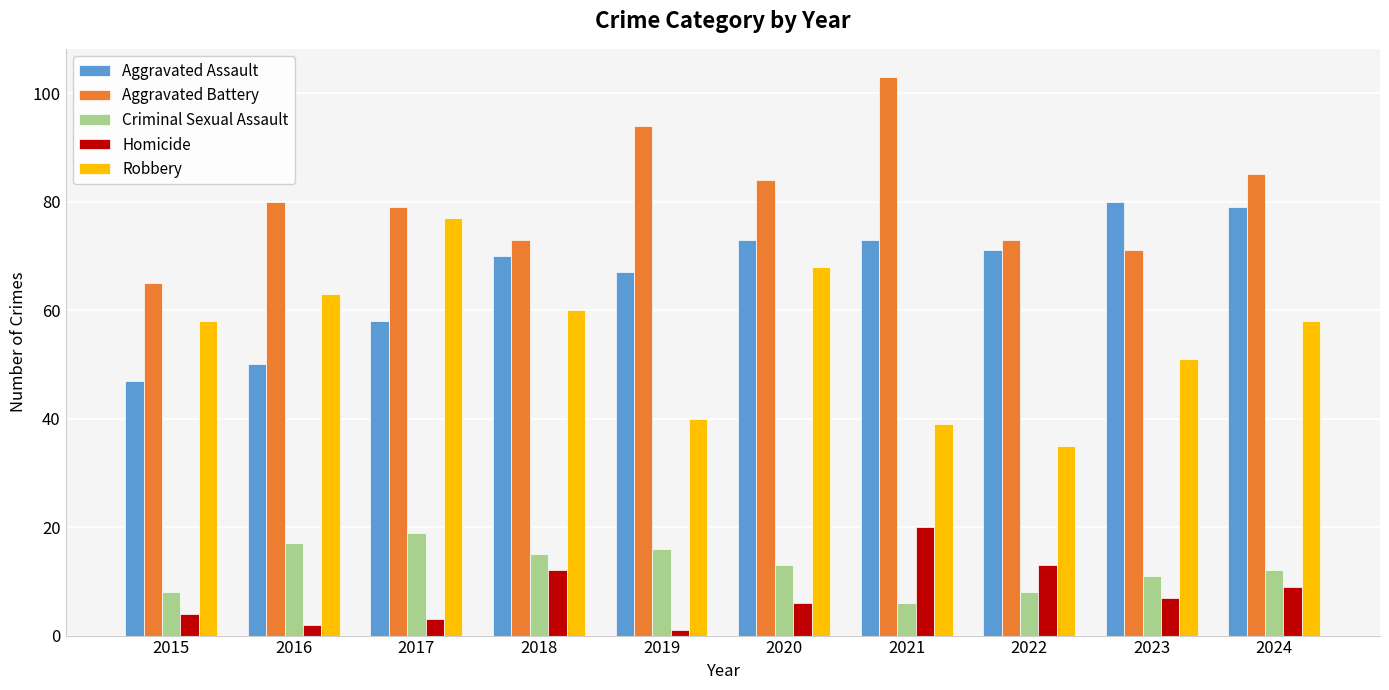

Which series has the largest total across all categories?

Aggravated Battery